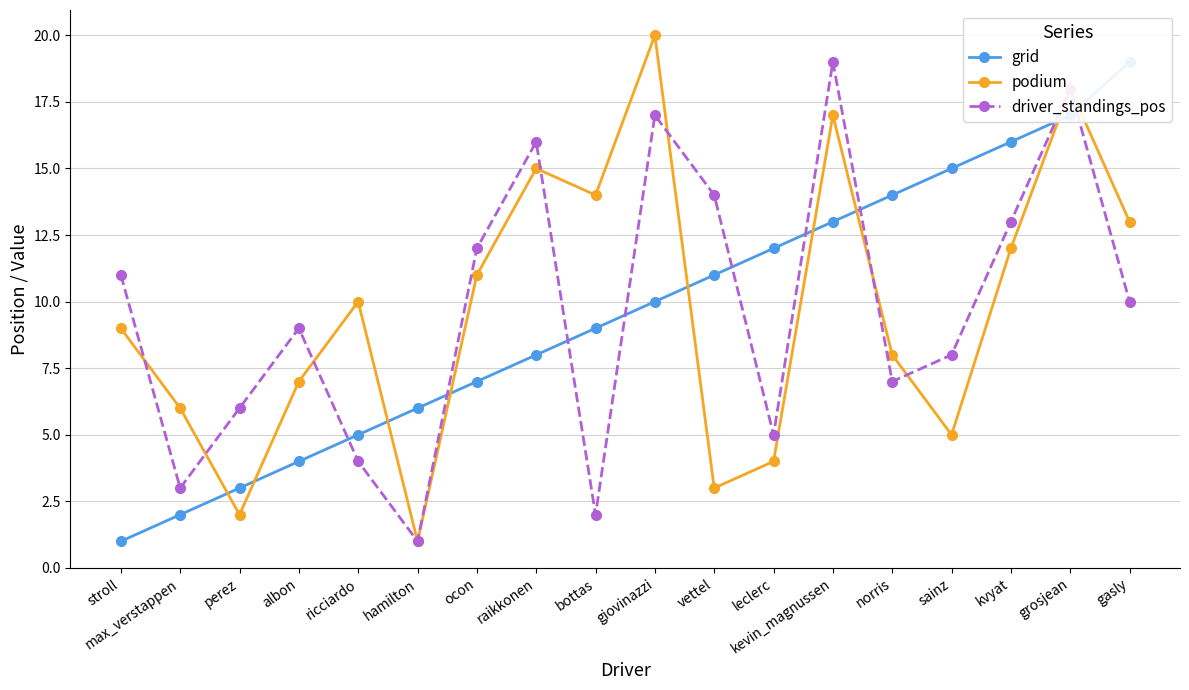

Rank the series by their maximum value, from highest to lowest.

podium, grid, driver_standings_pos